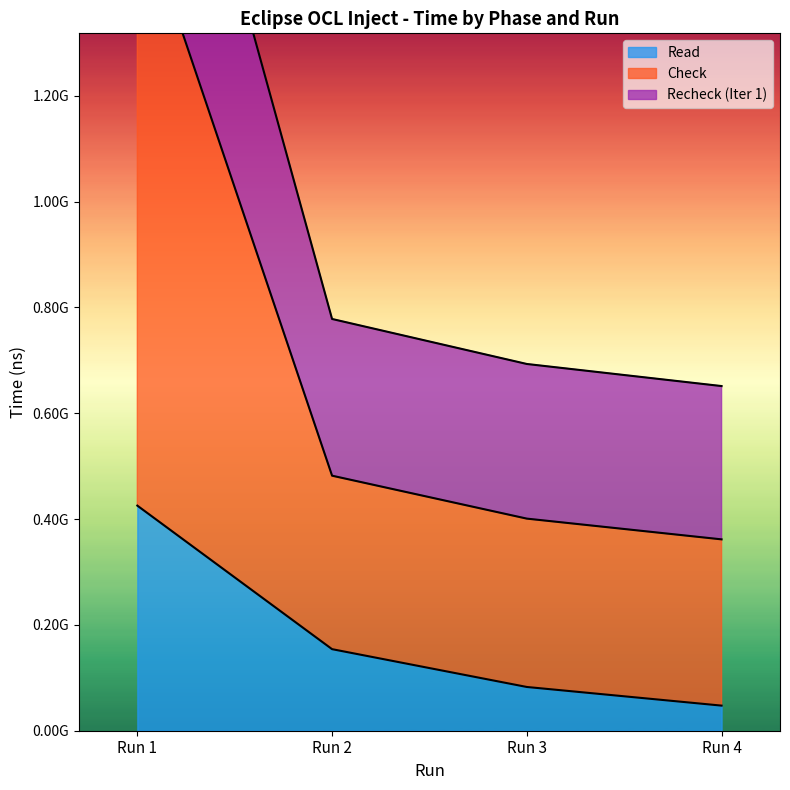

Which series has the largest range (max minus min)?

Check